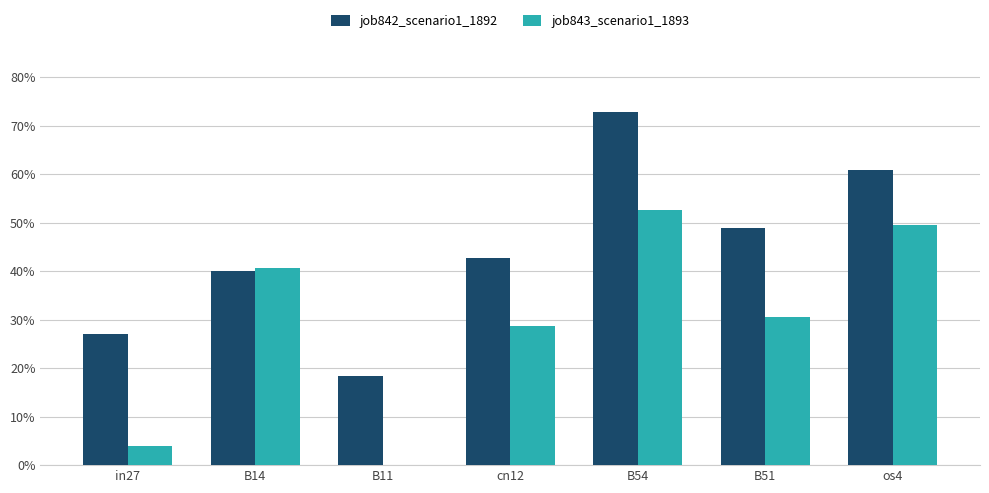

Rank the series by their average value, from lowest to highest.

job843_scenario1_1893, job842_scenario1_1892